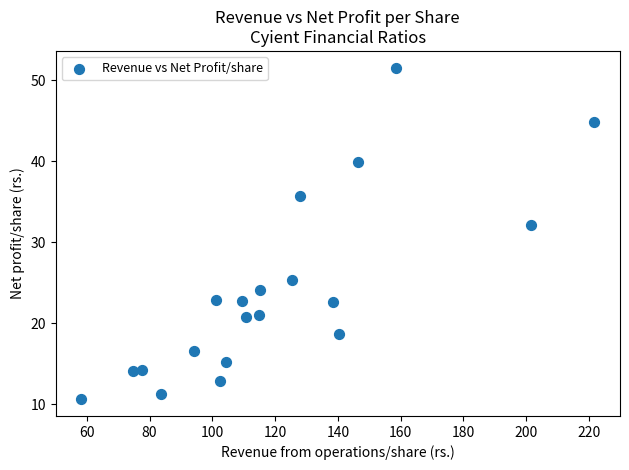

What Y value in the scatter plot is closest to 31?

32.1